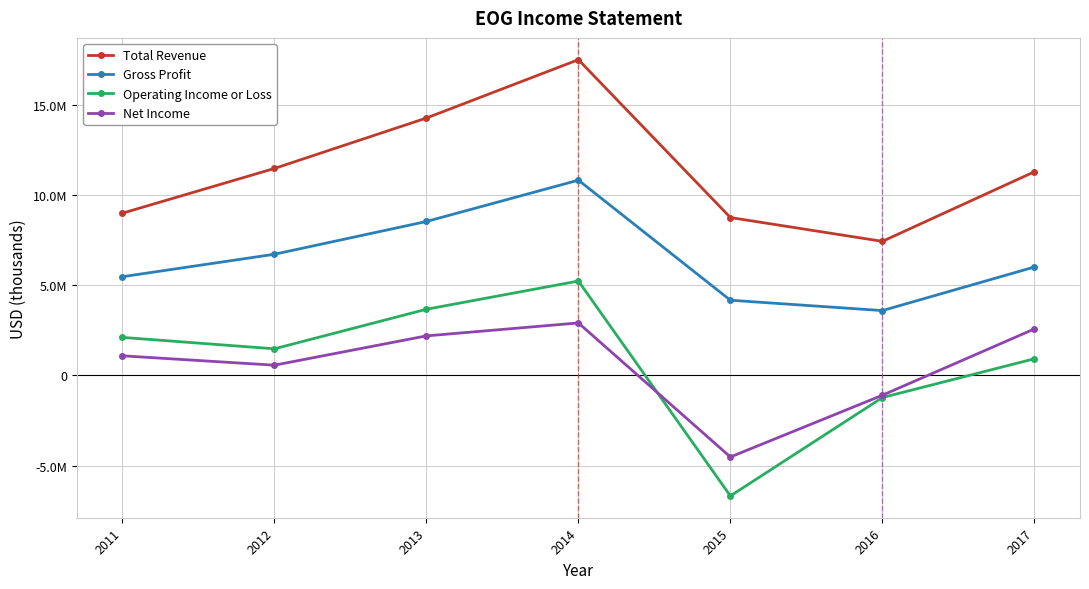

List the labels in order of Total Revenue value, largest first.

2014, 2013, 2012, 2017, 2011, 2015, 2016